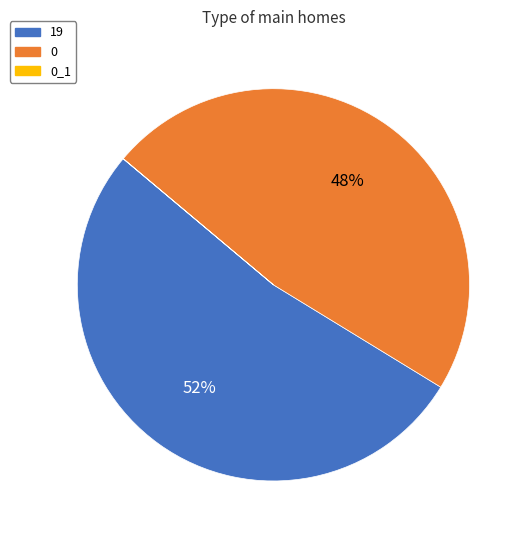

Is there any slice that represents more than half of the pie?

Yes